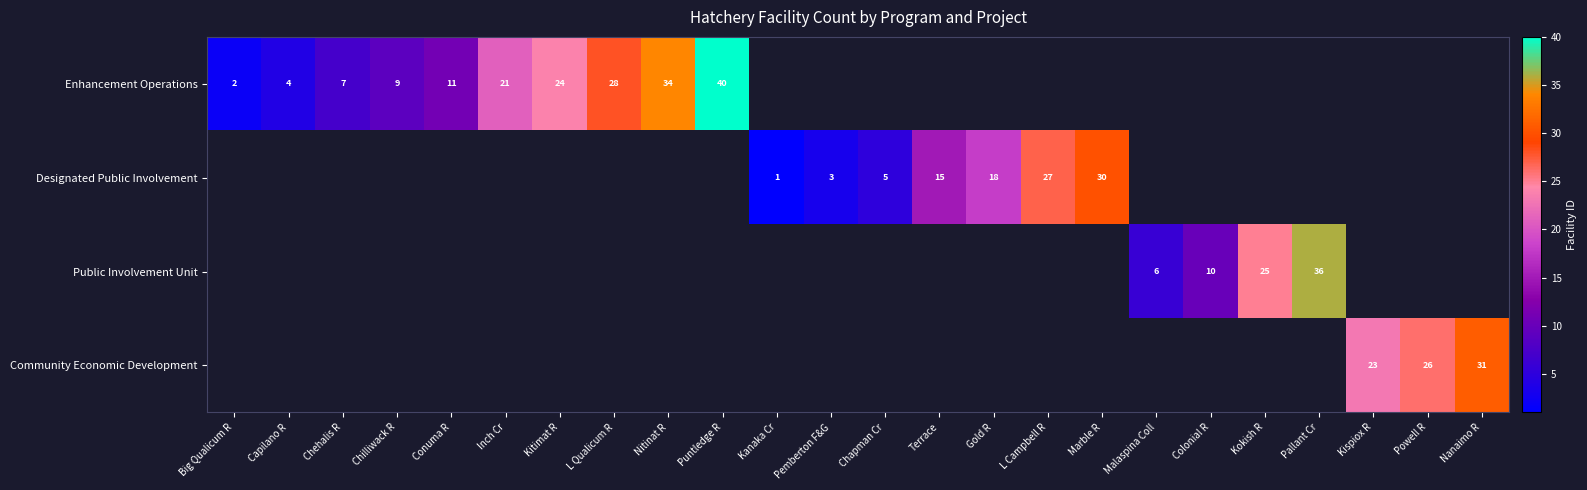

Is it true that Enhancement Operations equals 18 at Puntledge R?

False